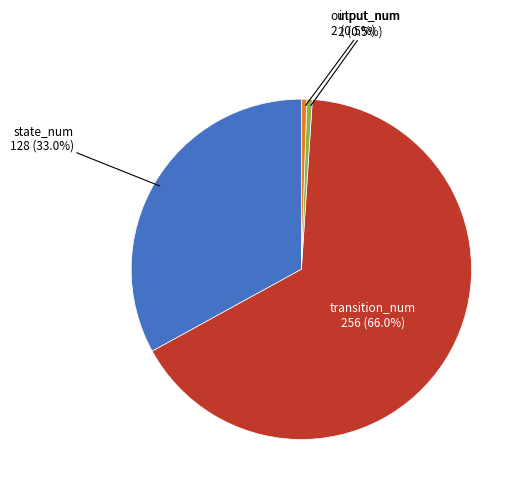

Which category has the biggest portion of the pie?

transition_num